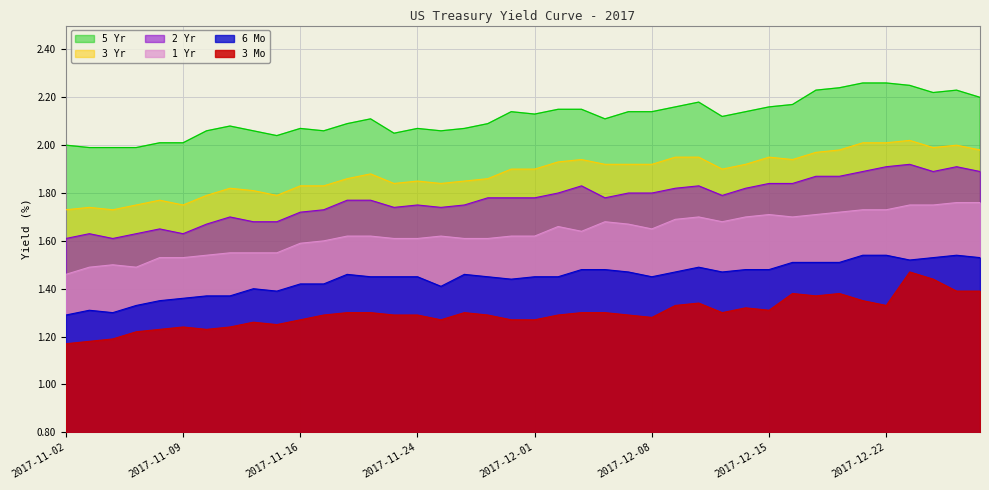

What is the minimum value for 3 Yr?

1.7